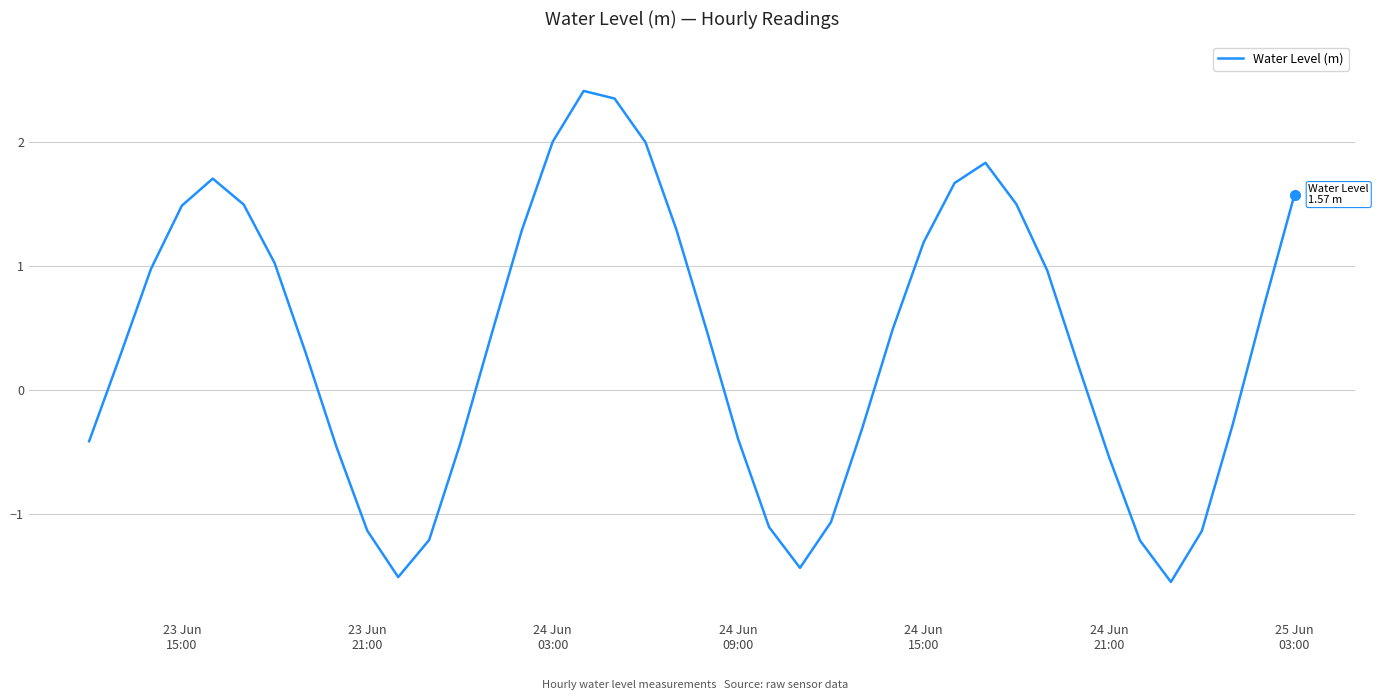

What is the maximum value shown in the chart?

2.4